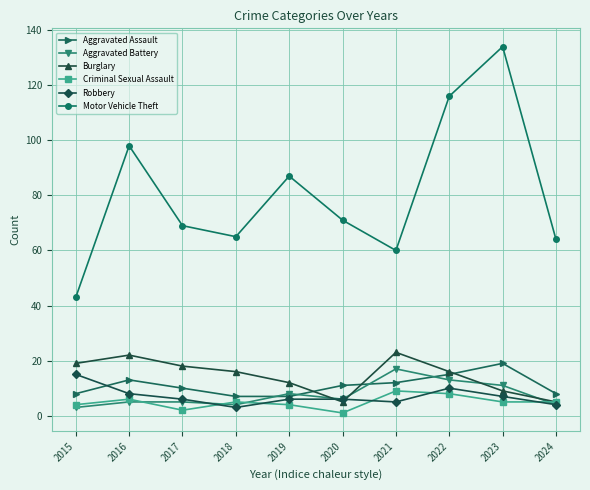

Which series has the largest range (max minus min)?

Motor Vehicle Theft